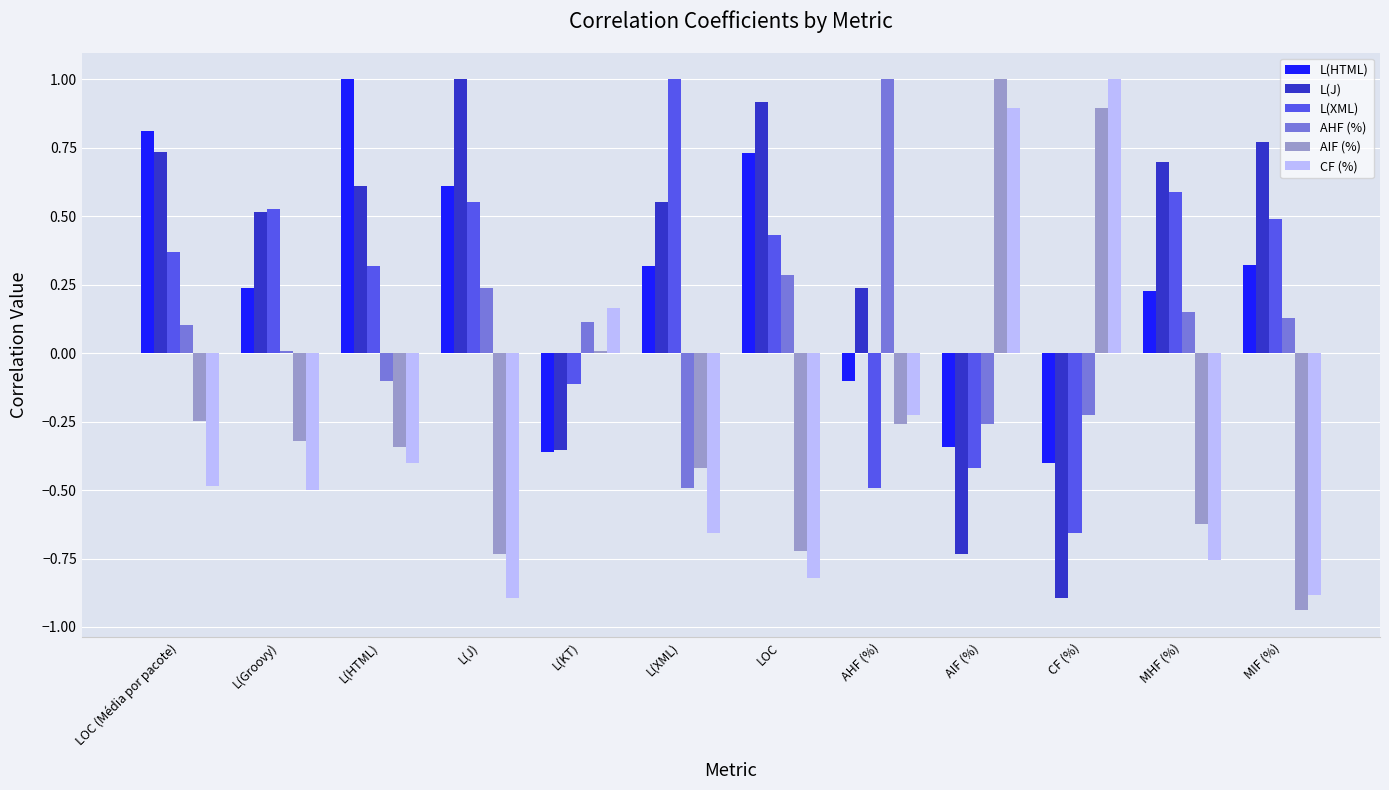

What is the sum of the L(J) values at LOC and AHF (%)?

1.2